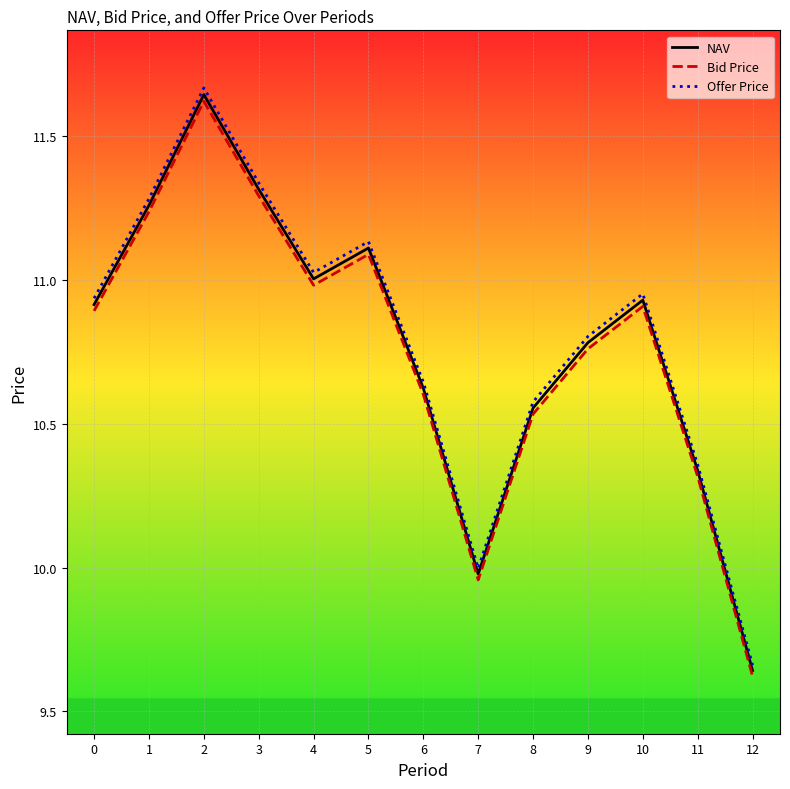

What are all the series names shown in the legend?

NAV, Bid Price, Offer Price